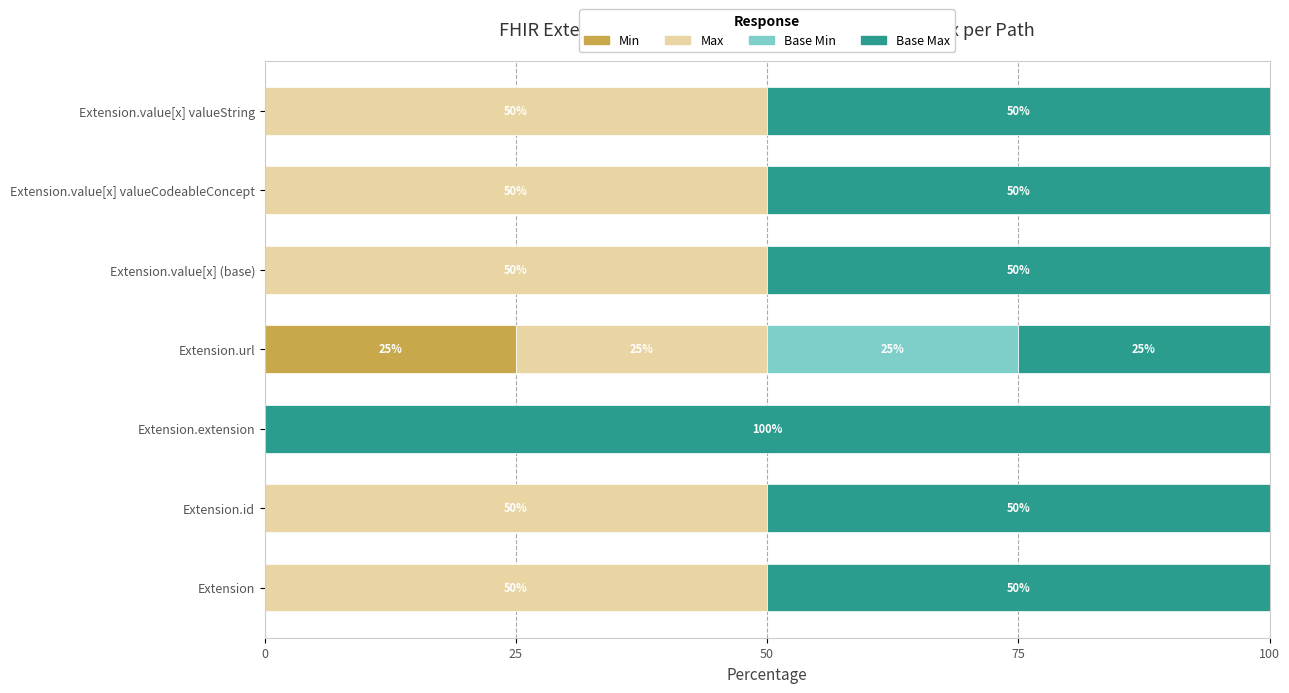

True or false: Min has a value of 0 at Extension.extension.

True